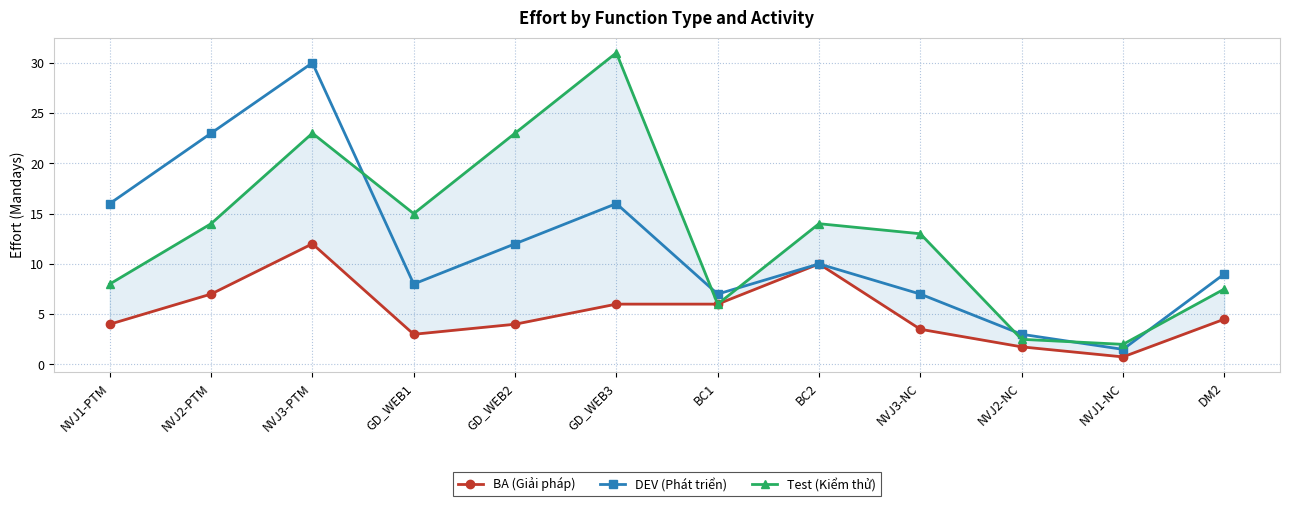

What is the label of the 7th point from the right?

GD_WEB3